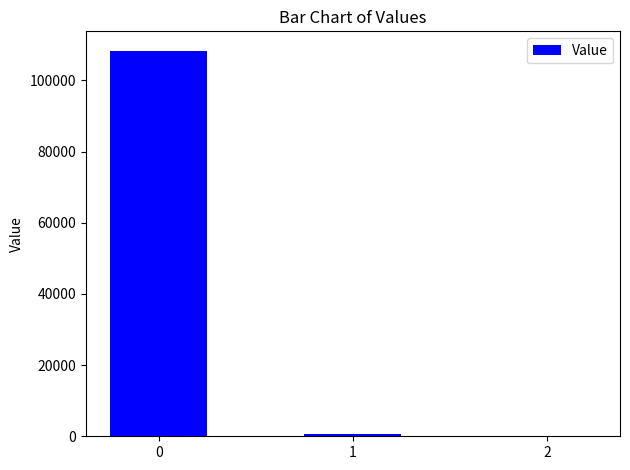

What is the greatest value displayed?

108361.2